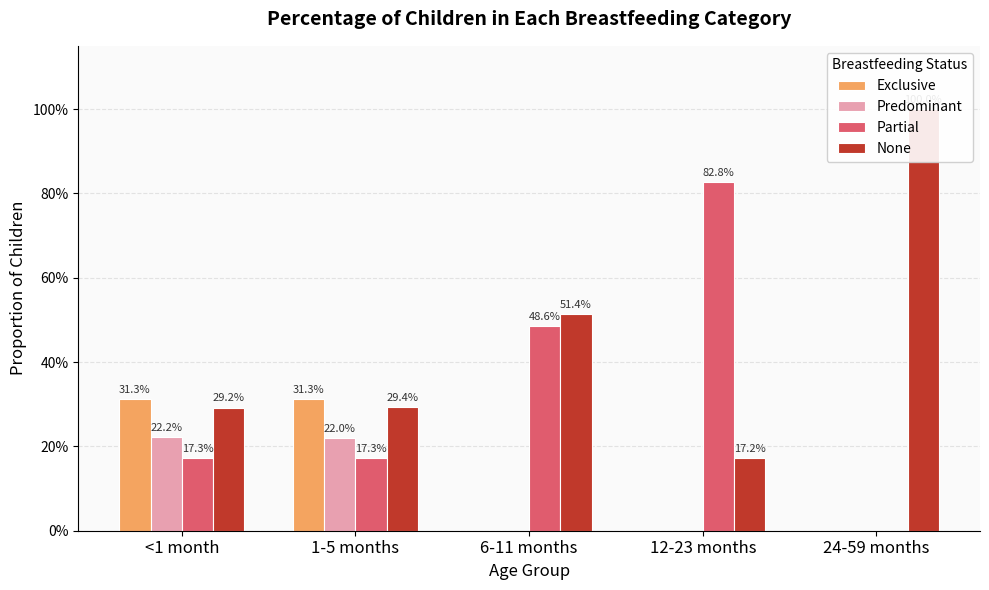

List the labels in order of None value, smallest first.

12-23 months, <1 month, 1-5 months, 6-11 months, 24-59 months